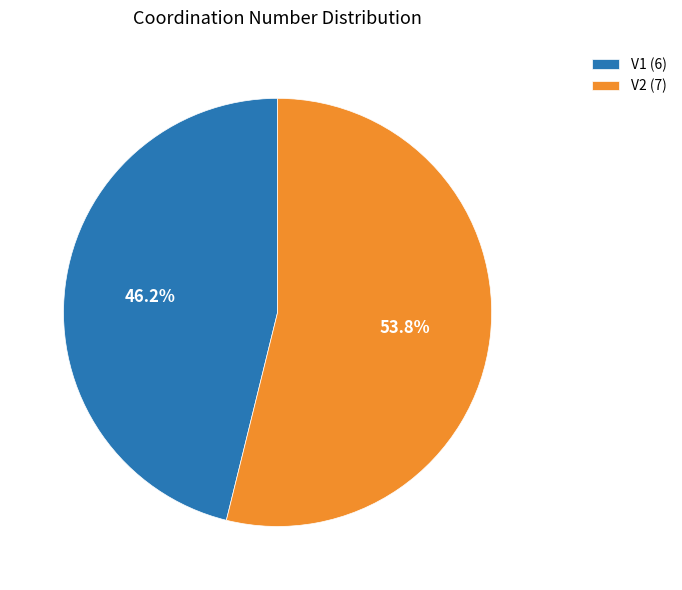

To the nearest percent, what portion does V1 represent?

46%